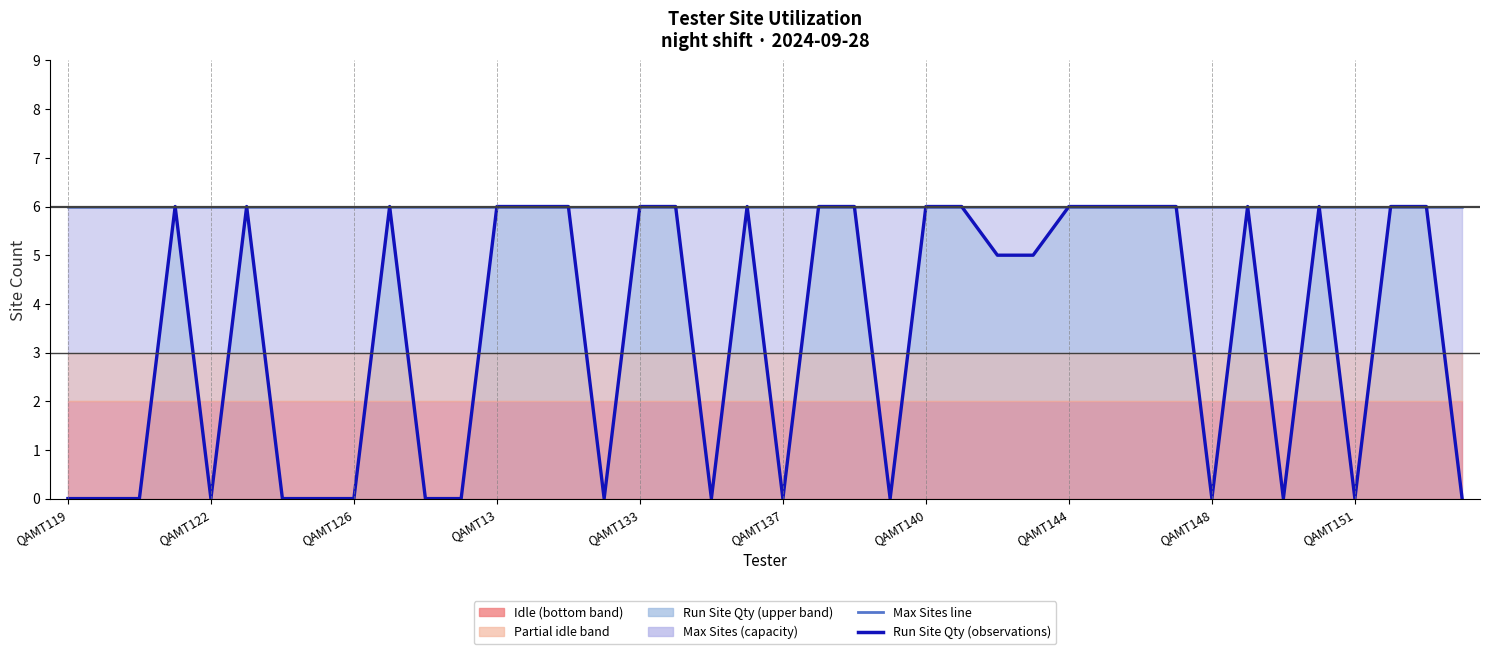

The Run Site Qty (observations) series shows 0 at QAMT122. True or false?

True